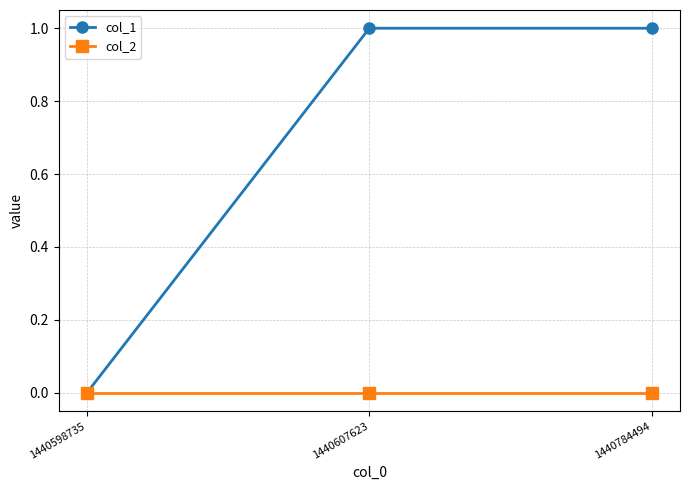

What is the approximate value of col_1 at 1440784494?

1